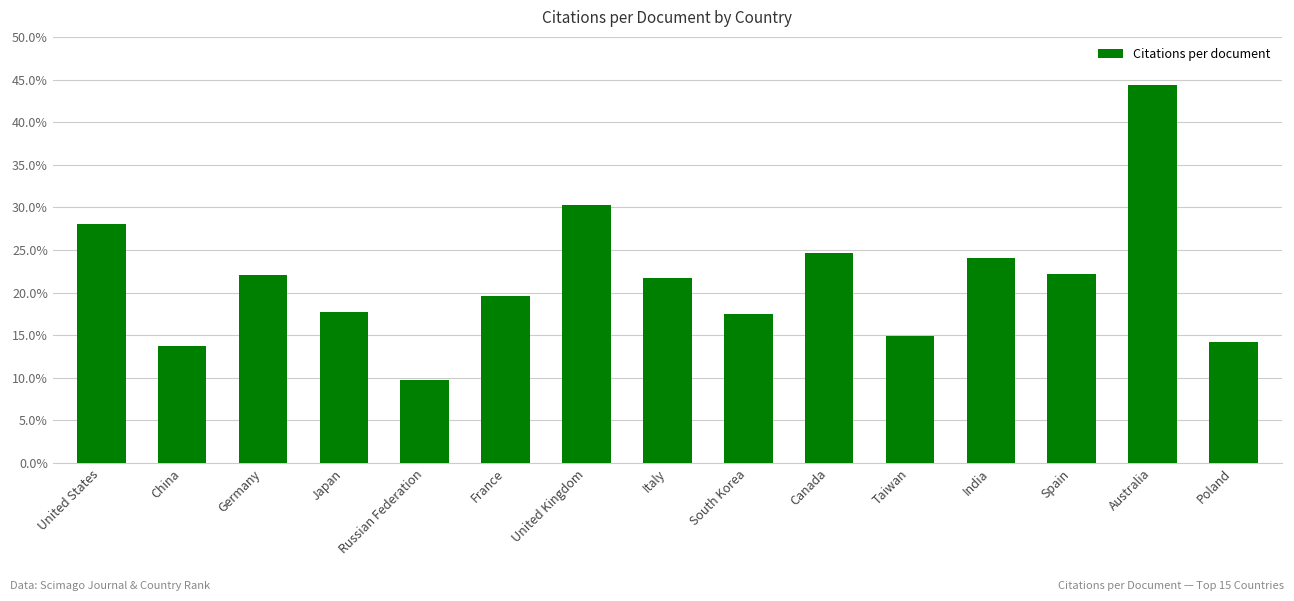

What is the greatest value displayed?

44.4